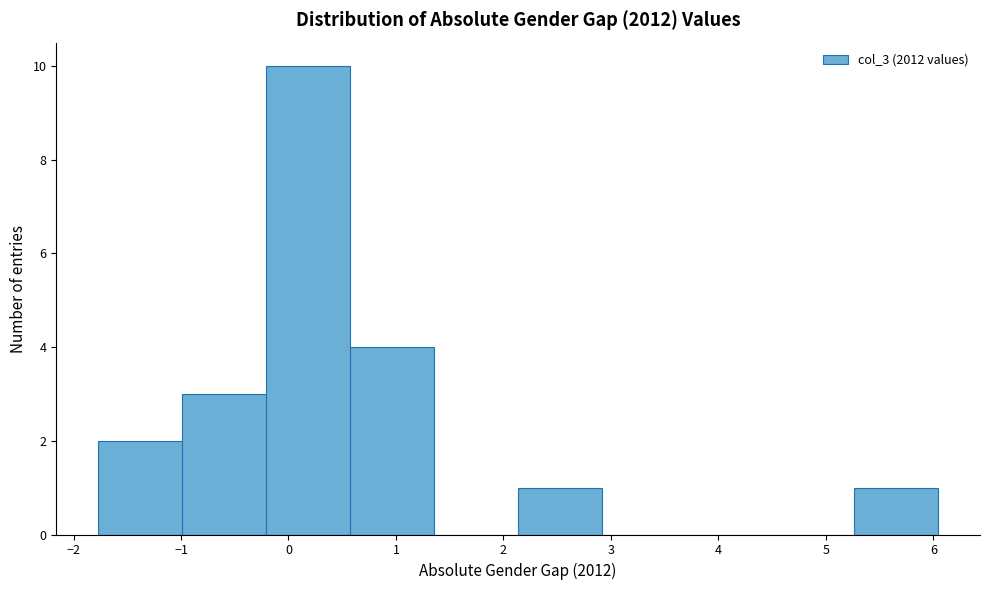

Reading left to right, transcribe this chart: for each bar, give the range it covers on the x-axis and its height. Neither the bar edges nor the heights are printed on the chart, so give them approximately, as read against the axes.

-1.8 to -1.0: 2
-1.0 to -0.2: 3
-0.2 to 0.6: 10
0.6 to 1.4: 4
1.4 to 2.1: 0
2.1 to 2.9: 1
2.9 to 3.7: 0
3.7 to 4.5: 0
4.5 to 5.3: 0
5.3 to 6.0: 1